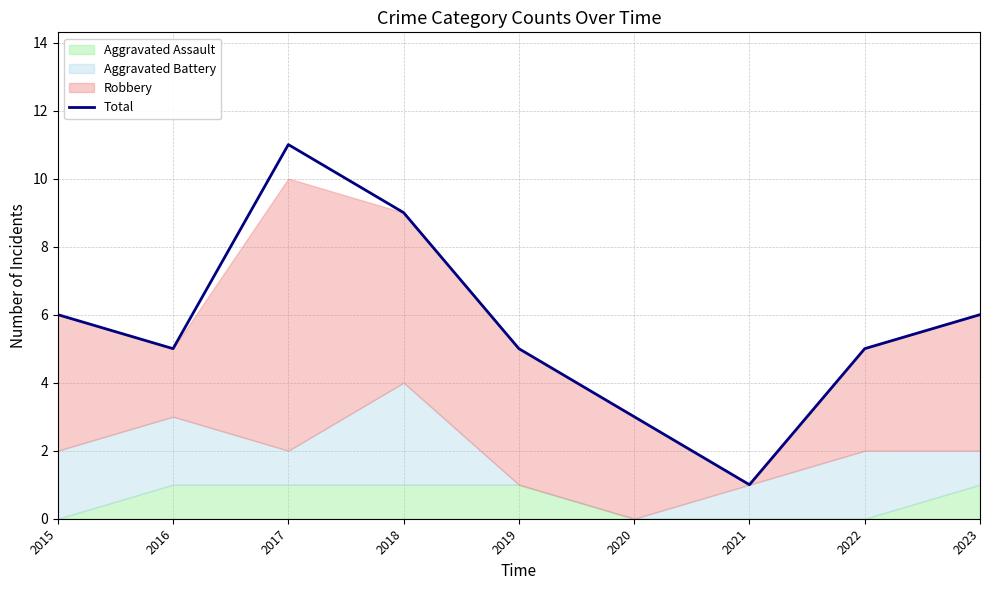

How many lines are shown in the chart?

1